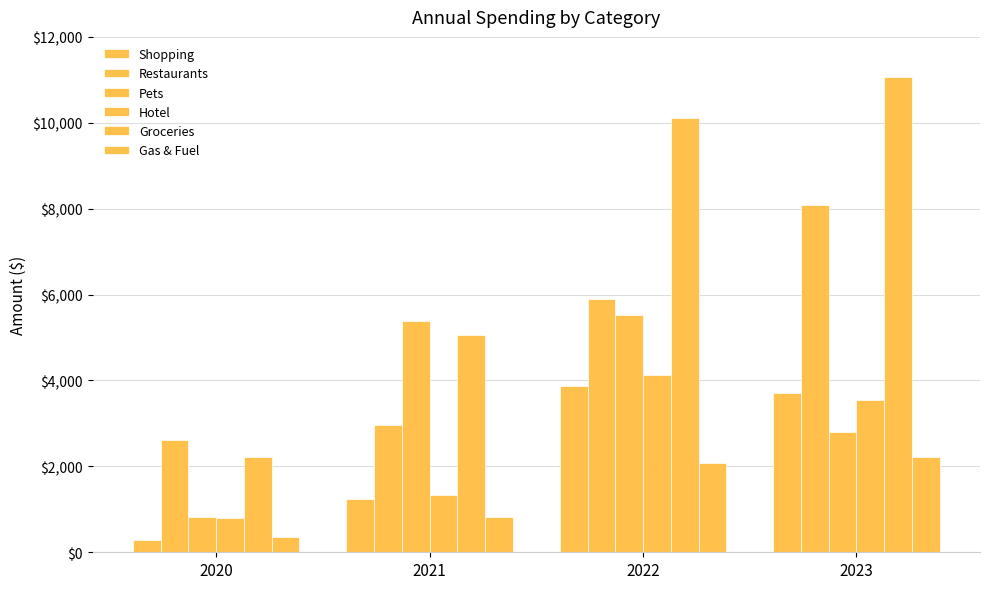

Is it true that Groceries equals 6147.8 at 2023?

False